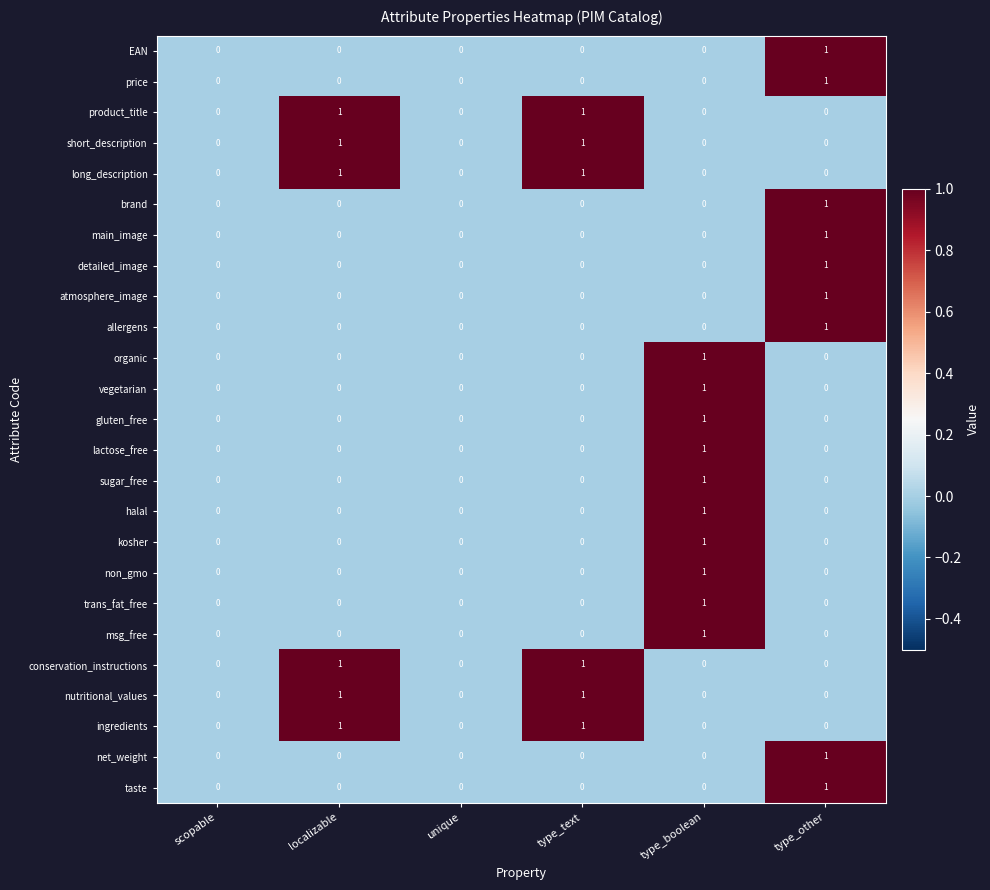

How many brand values are between 0 and 1?

6